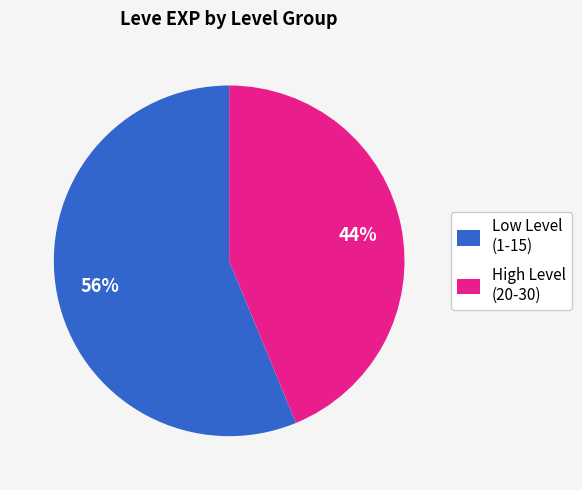

True or false: High Level (20-30) accounts for 34% of the total.

False